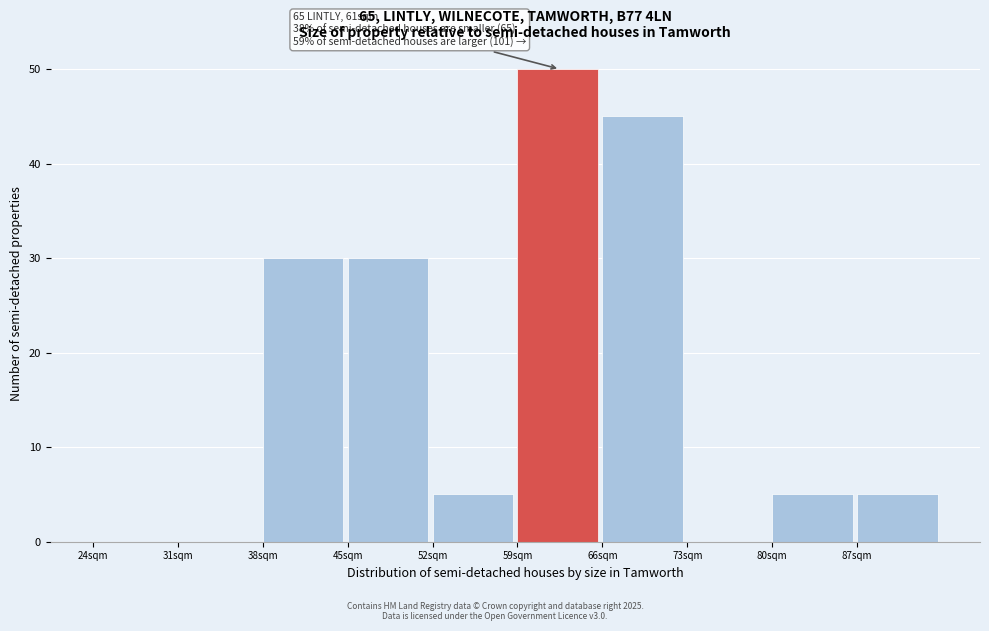

Reading right to left, transcribe all the data shown in this chart.

87sqm=5	80sqm=5	73sqm=0	66sqm=45	59sqm=50	52sqm=5	45sqm=30	38sqm=30	31sqm=0	24sqm=0